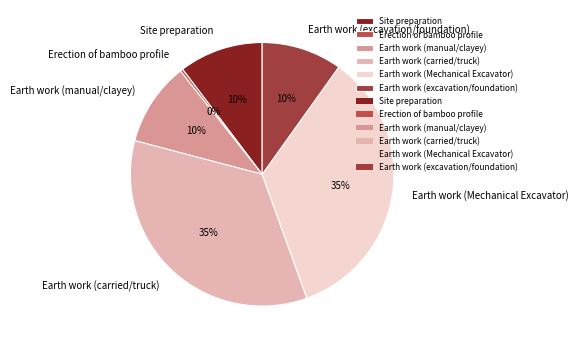

Is the sum of Earth work (carried/truck) and Site preparation greater than half?

No